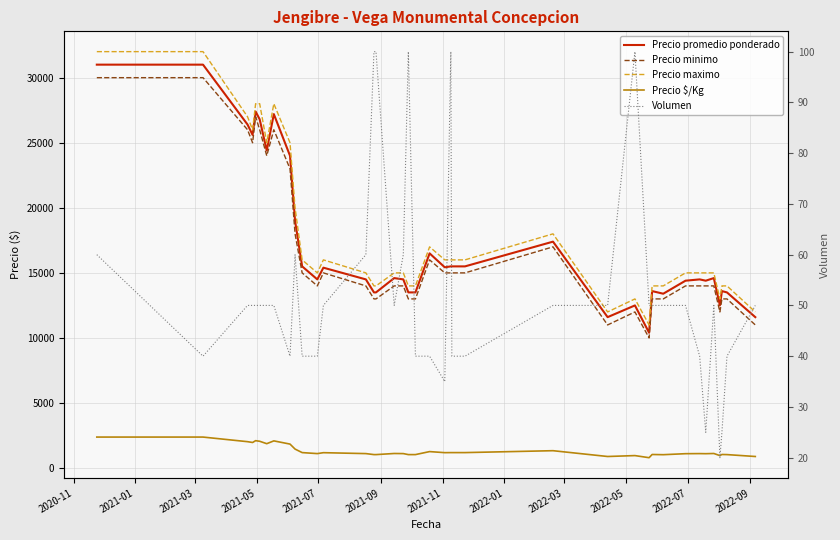

Which series has the largest range (max minus min)?

Precio maximo